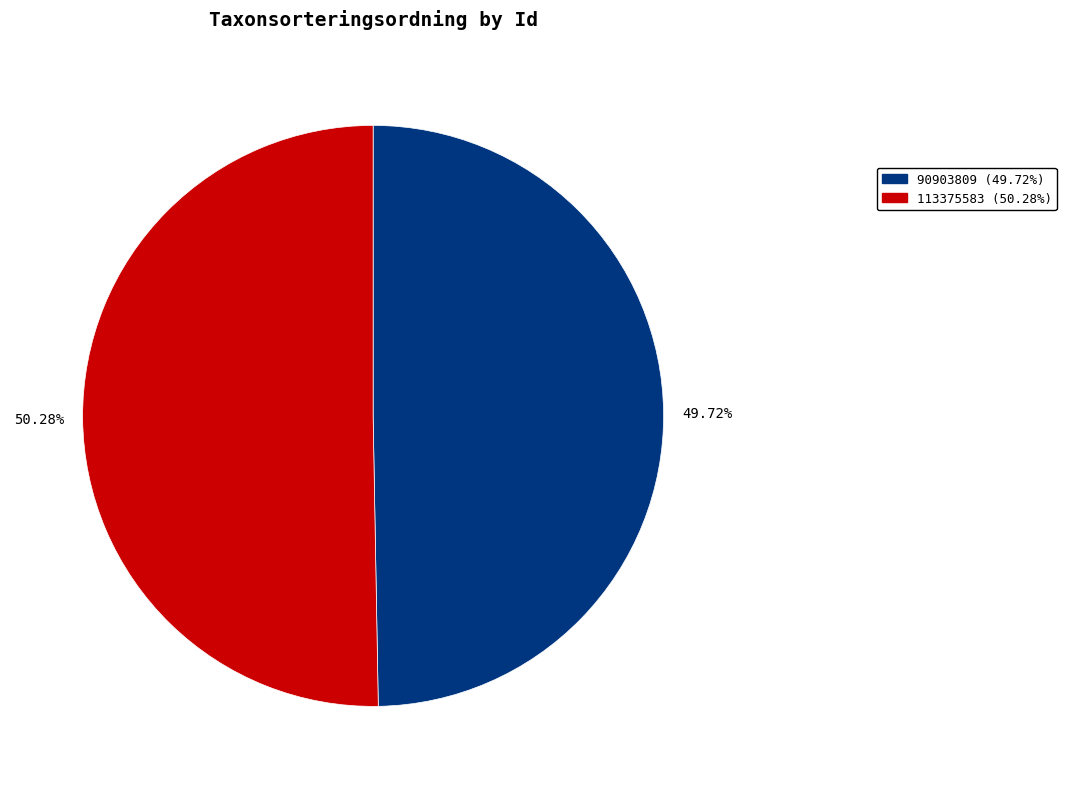

Does 113375583 account for over 50% of the chart?

Yes